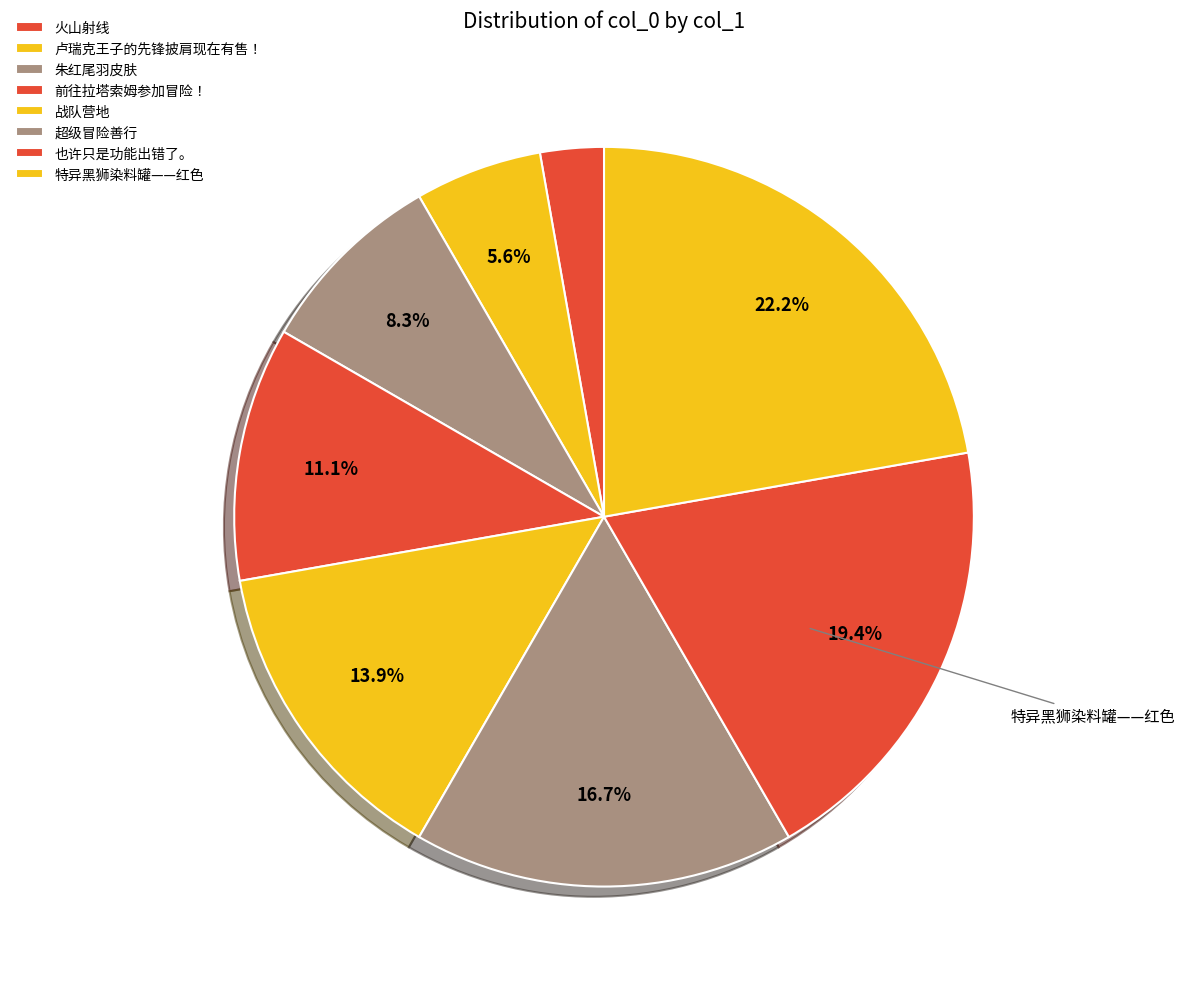

Is there a majority slice in this chart?

No